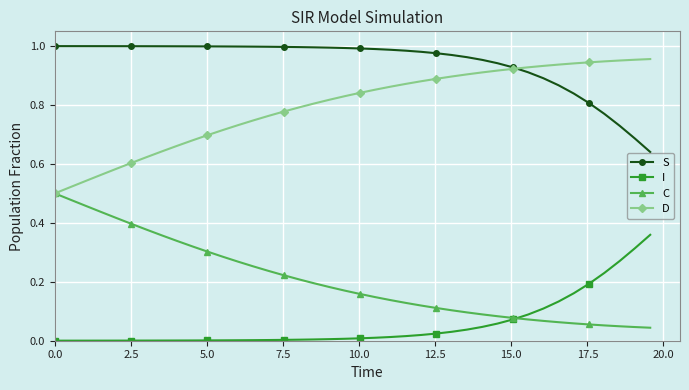

True or false: D and I cross at least once.

False